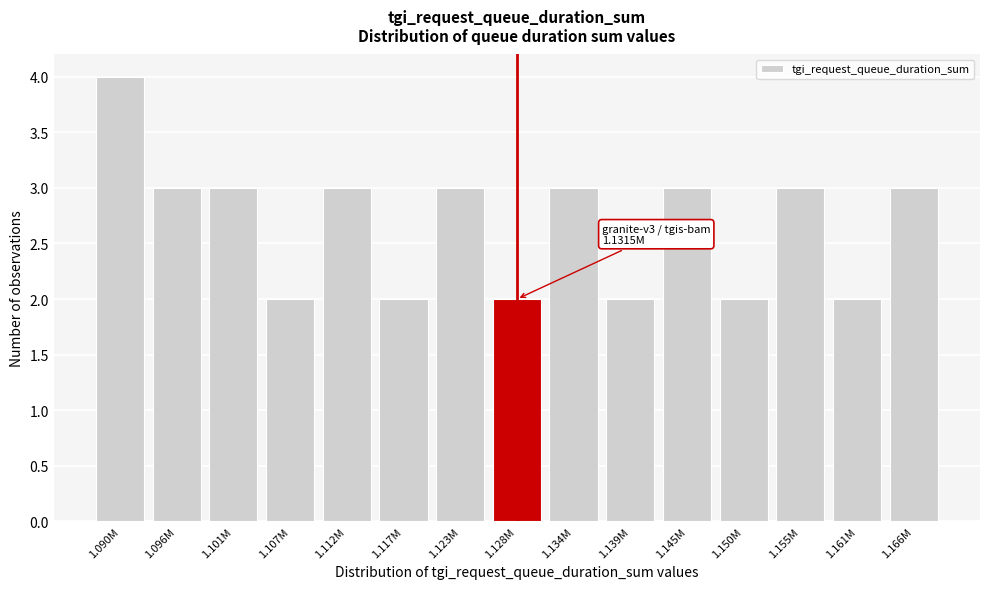

Reading left to right, transcribe all the data shown in this chart.

4	3	3	2	3	2	3	2	3	2	3	2	3	2	3